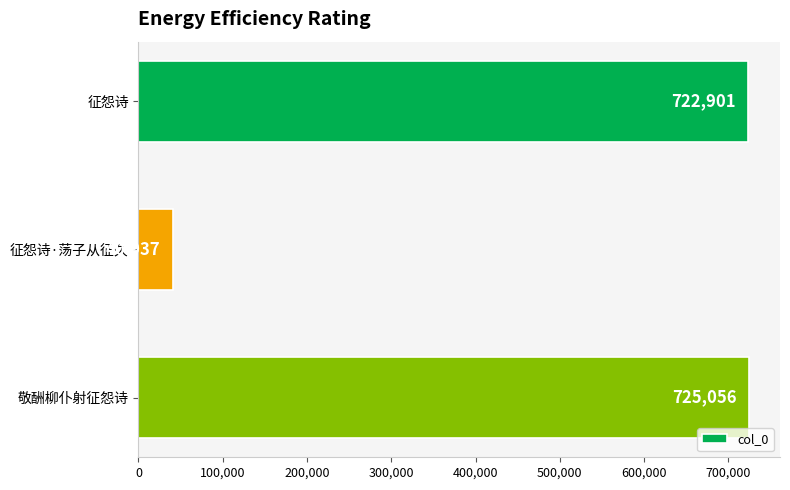

Reading top to bottom, extract all data points from this chart.

722901	40937	725056